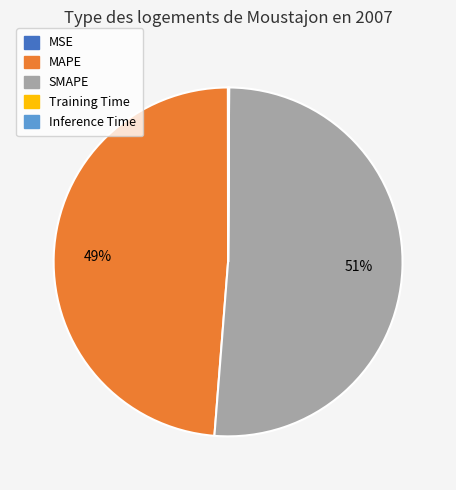

Which slice is the largest?

SMAPE